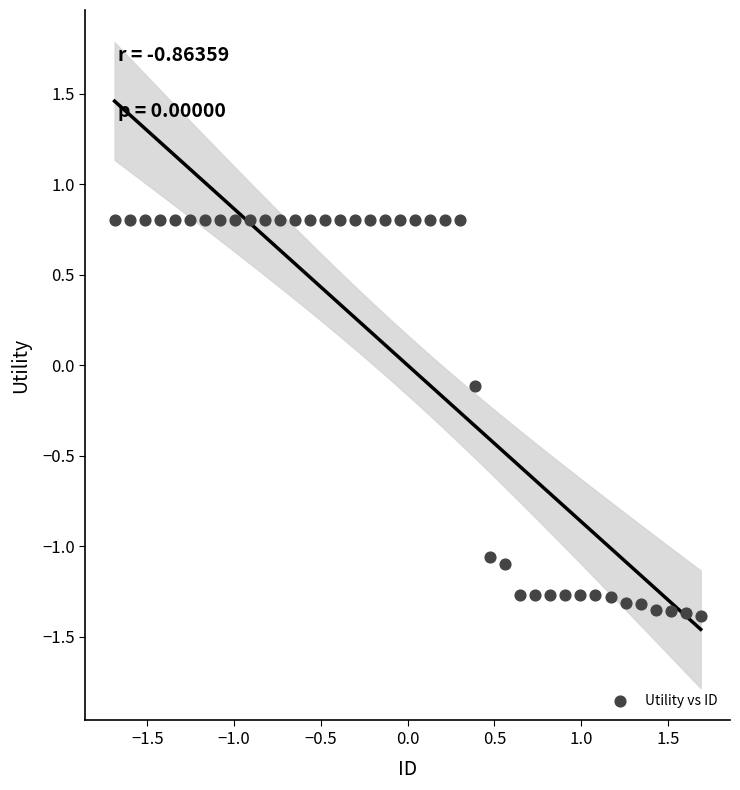

What is the range of Y values (max minus min)?

2.2